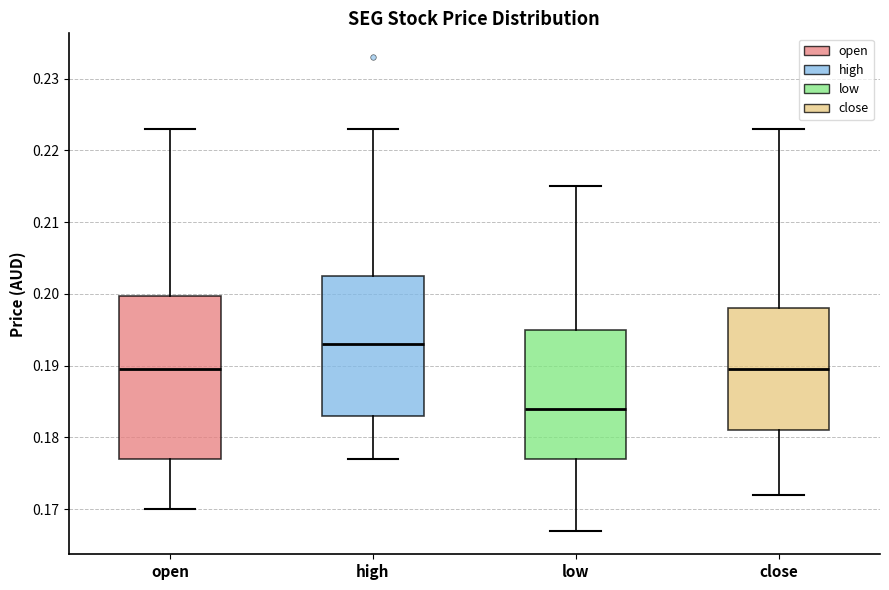

Which box has the highest median line?

high